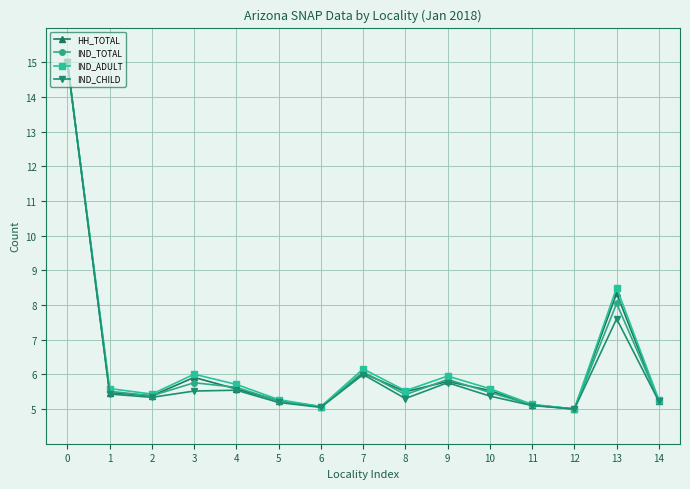

What is the total value across all series at 1?

22.0